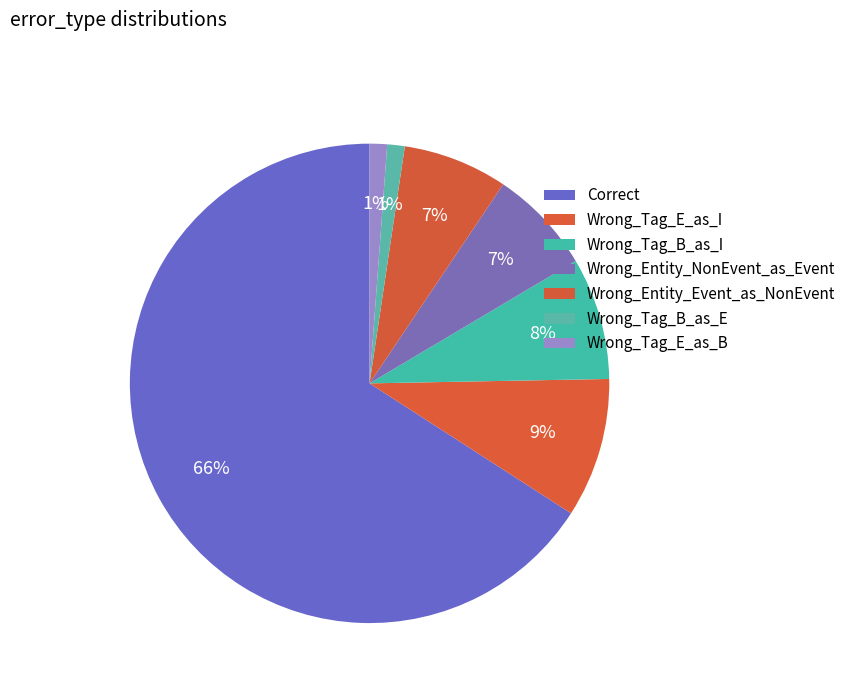

How many slices are in this pie chart?

7